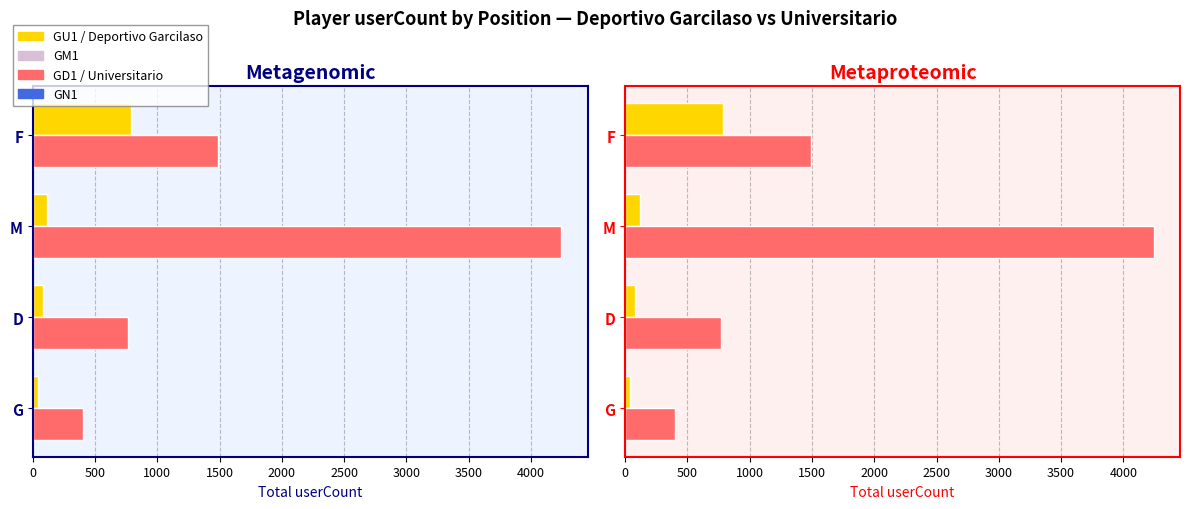

Is the value of Universitario at G greater than the value of Deportivo Garcilaso at M?

Yes